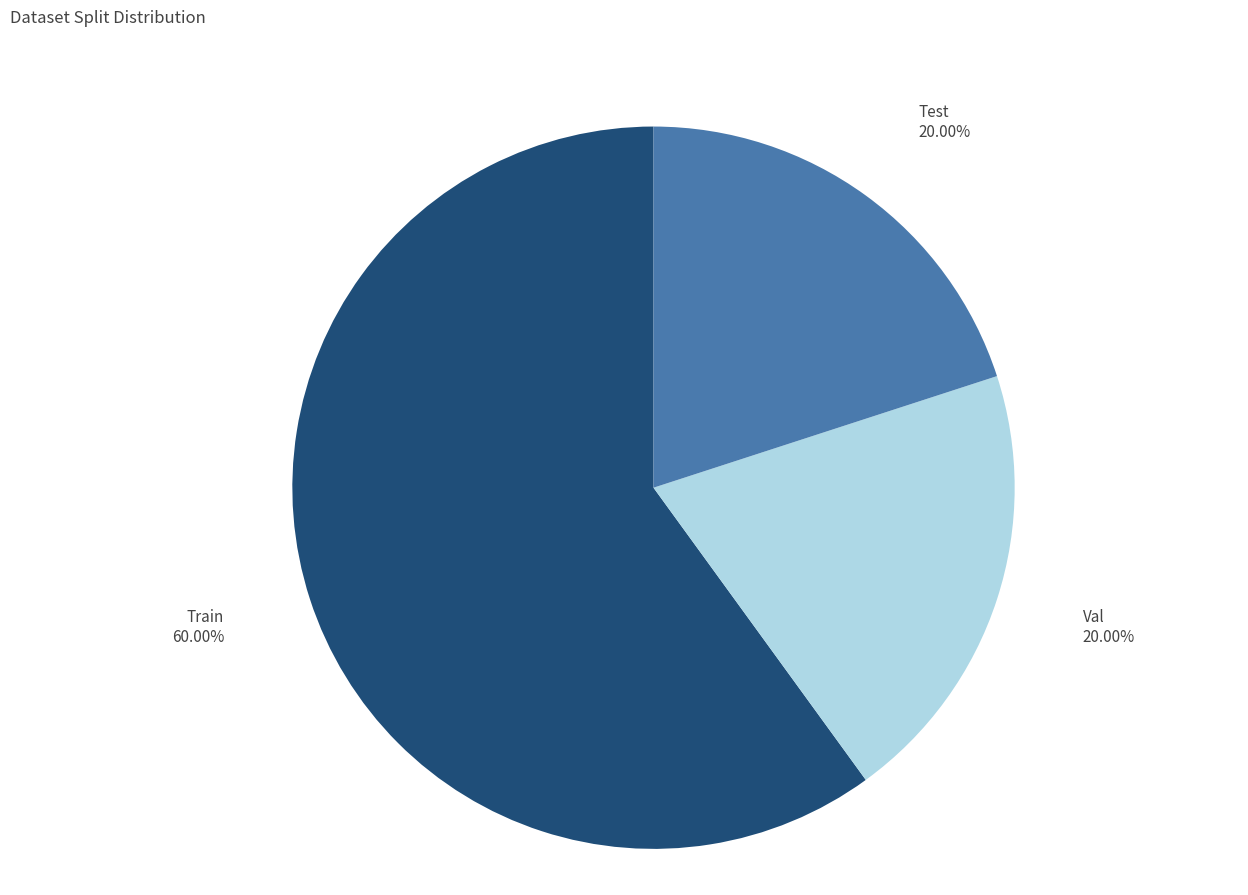

Is there any slice that represents more than half of the pie?

Yes